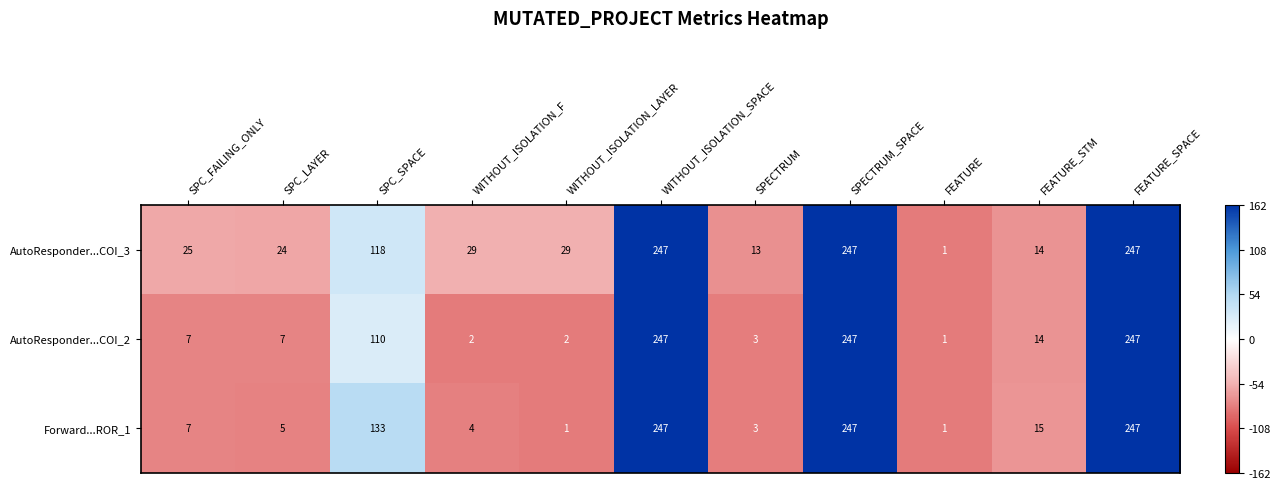

What is the sum of the Forward...ROR_1 values at FEATURE and FEATURE_STM?

16